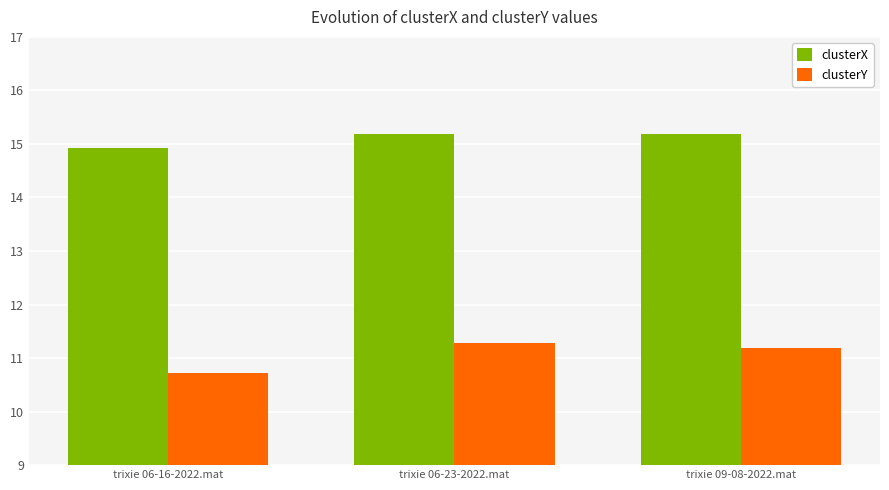

Reading right to left, list all the values displayed in this chart.

clusterX: 15.2	15.2	14.9
clusterY: 11.2	11.3	10.7